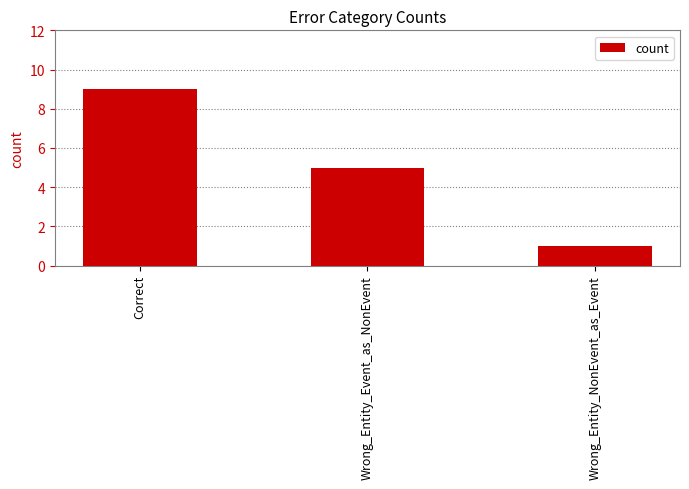

Between Wrong_Entity_NonEvent_as_Event and Wrong_Entity_Event_as_NonEvent, which is larger?

Wrong_Entity_Event_as_NonEvent